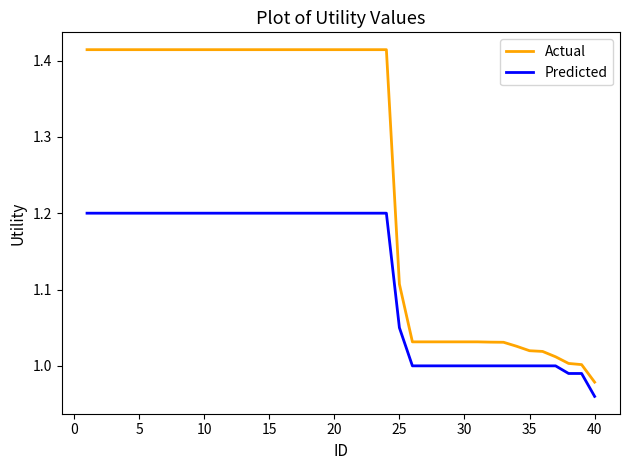

List the series in order of their peak value, highest first.

Actual, Predicted